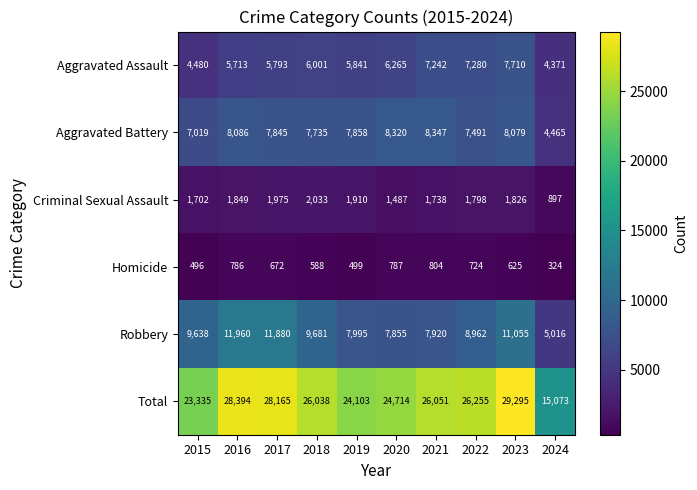

What is the difference between the Robbery values at 2015 and 2021?

1718